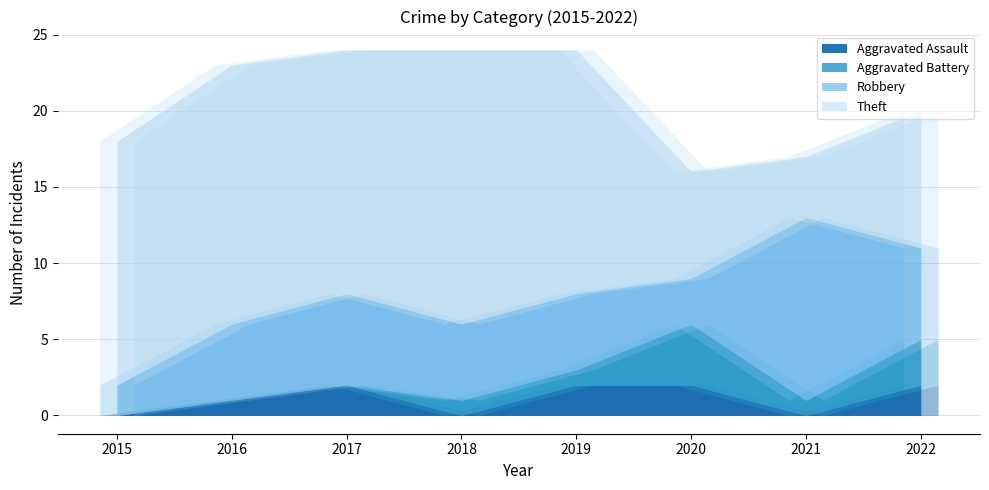

True or false: Aggravated Assault has more than 0 interior local peaks.

True